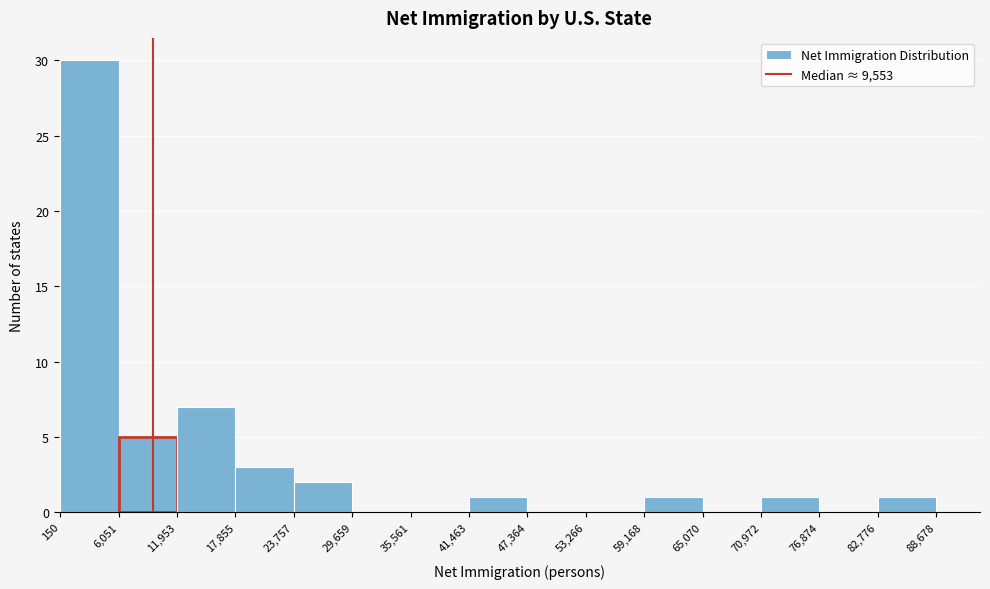

Reading left to right, list every bar in this chart as the range it spans on the x-axis followed by its height. The values are not printed on the chart, so give them approximately, as read against the axis.

150 to 6,051: 30
6,051 to 11,953: 5
11,953 to 17,855: 7
17,855 to 23,757: 3
23,757 to 29,659: 2
29,659 to 35,561: 0
35,561 to 41,463: 0
41,463 to 47,364: 1
47,364 to 53,266: 0
53,266 to 59,168: 0
59,168 to 65,070: 1
65,070 to 70,972: 0
70,972 to 76,874: 1
76,874 to 82,776: 0
82,776 to 88,678: 1